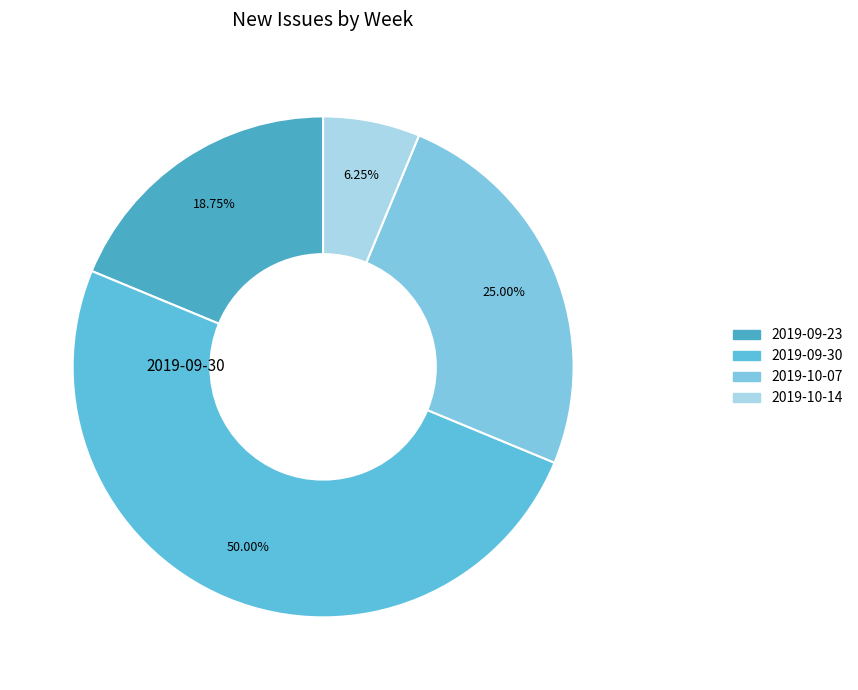

To the nearest percent, what is the average slice percentage?

25%